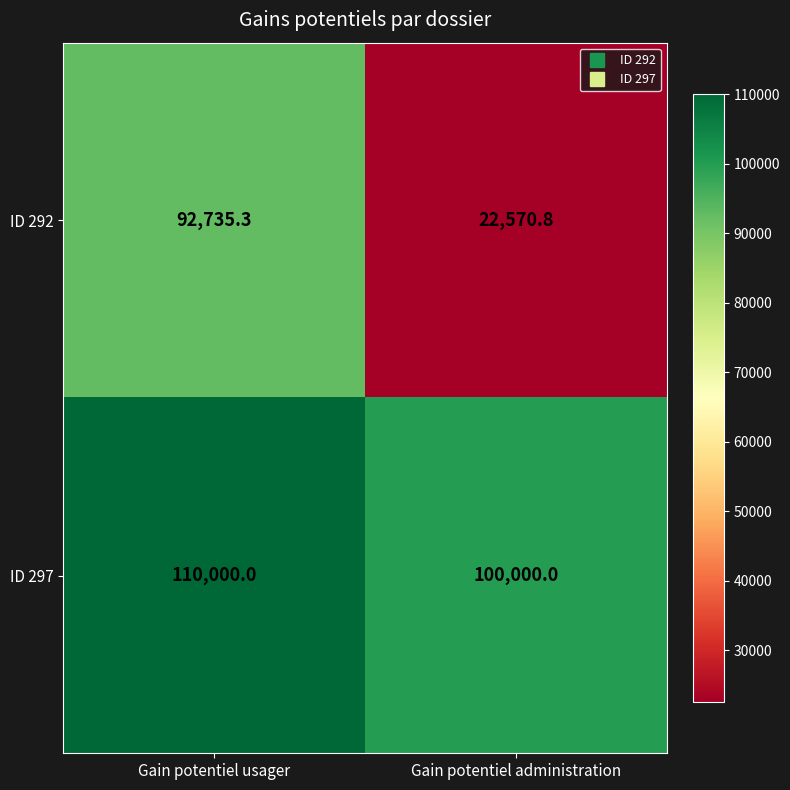

What is the difference between the ID 297 values at Gain potentiel administration and Gain potentiel usager?

10000.0